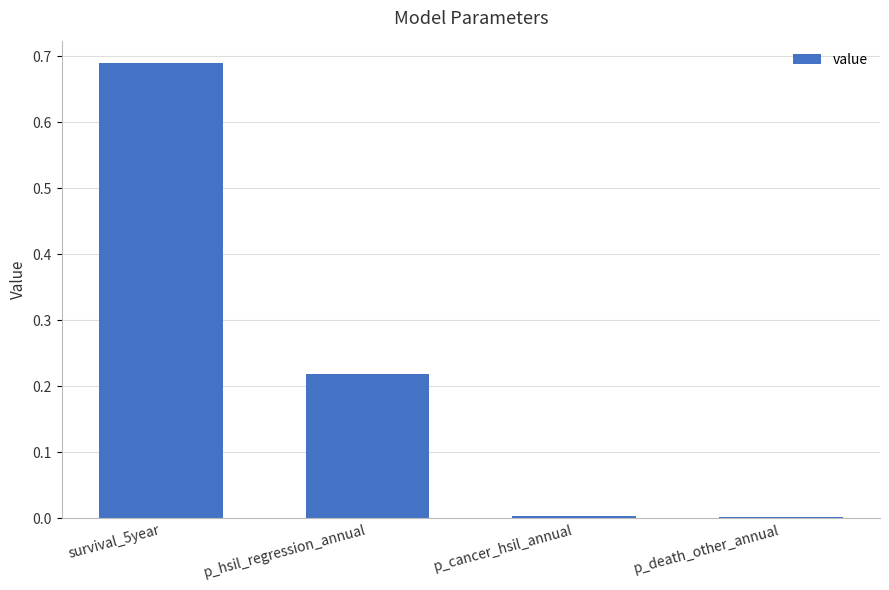

True or false: the data shows 0.9 at survival_5year.

False